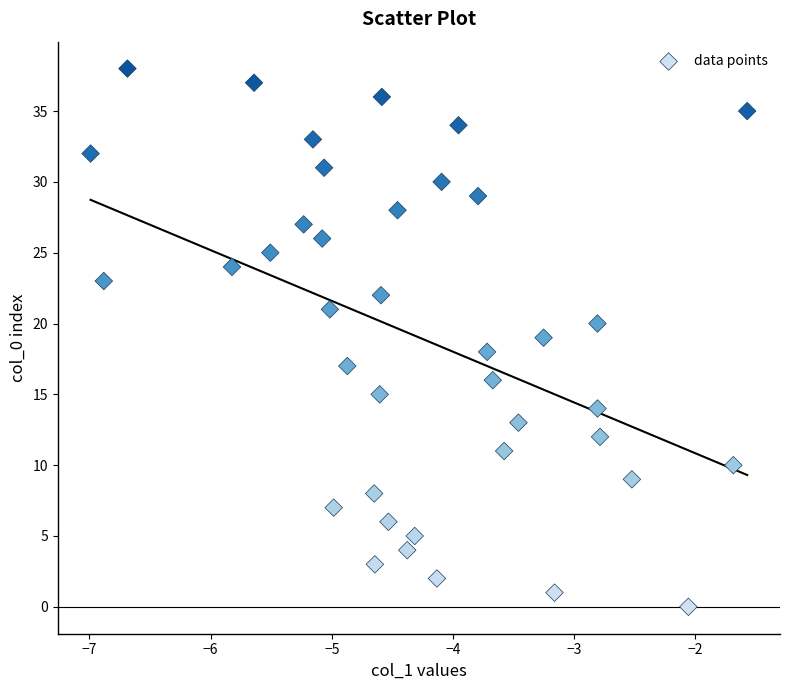

What is the range of Y values (max minus min)?

38